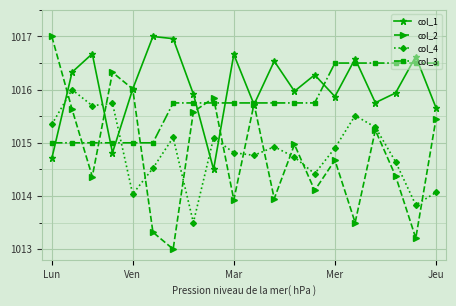

What is the minimum value shown in the chart?

1013.0